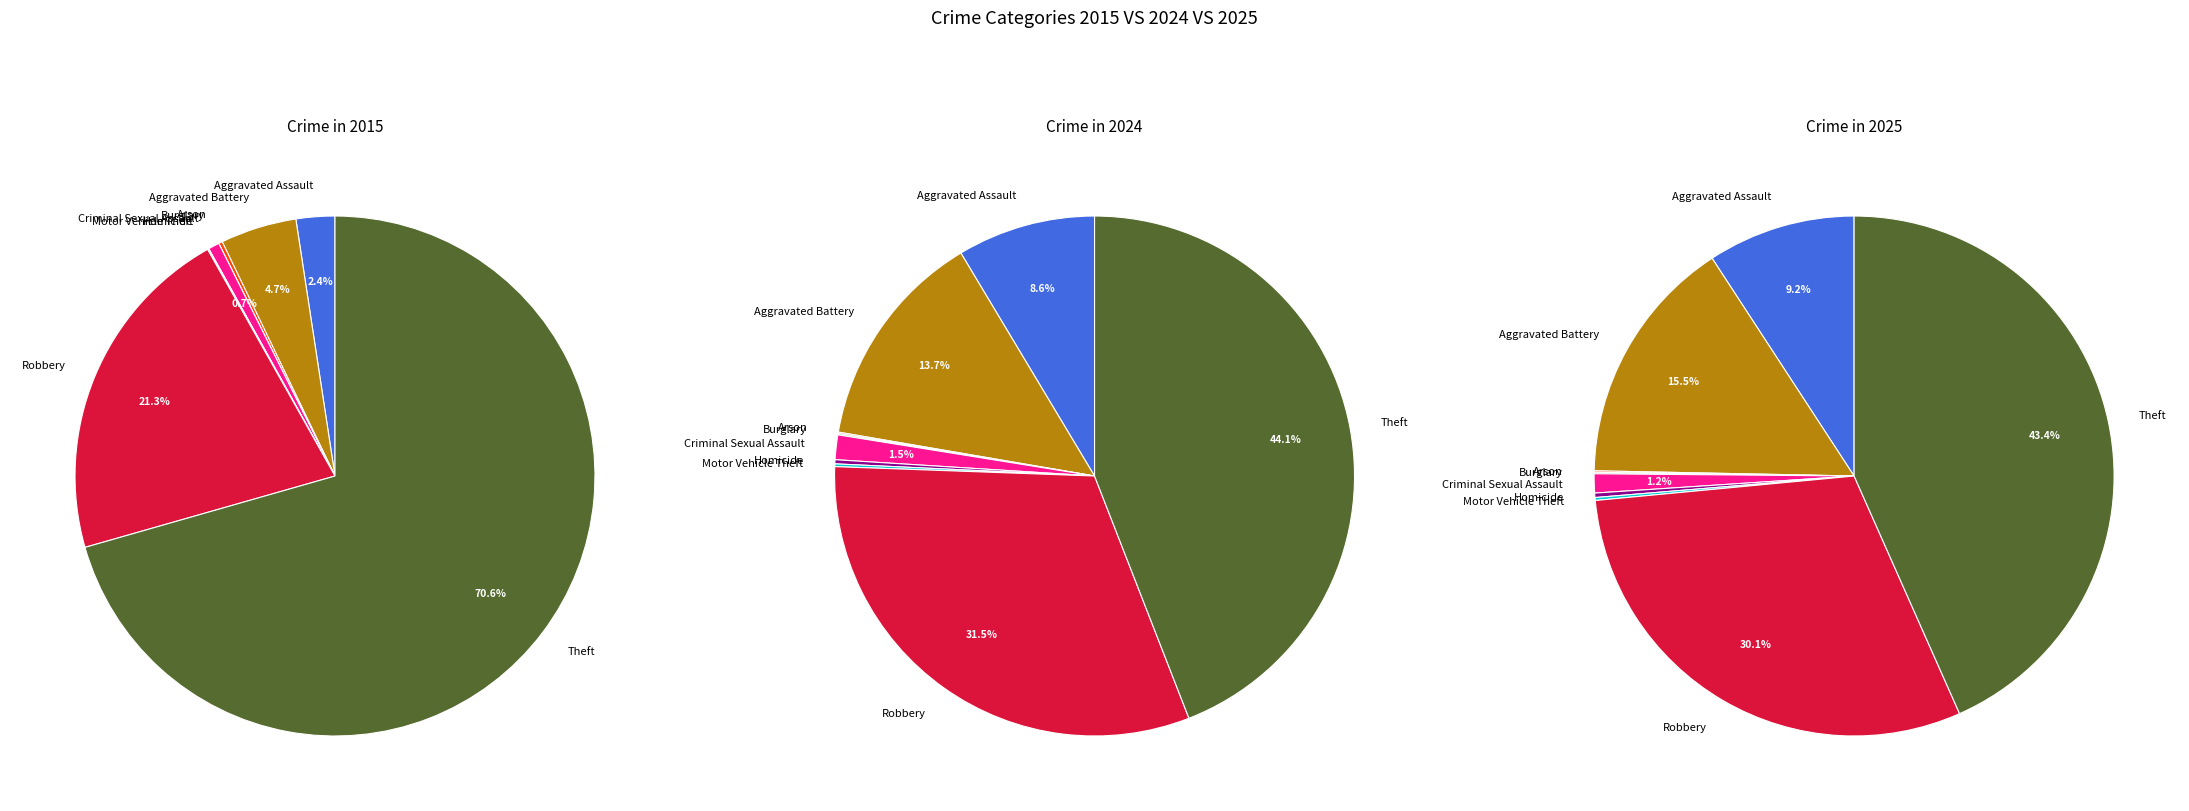

Is it true that Criminal Sexual Assault is 1% of the pie?

False